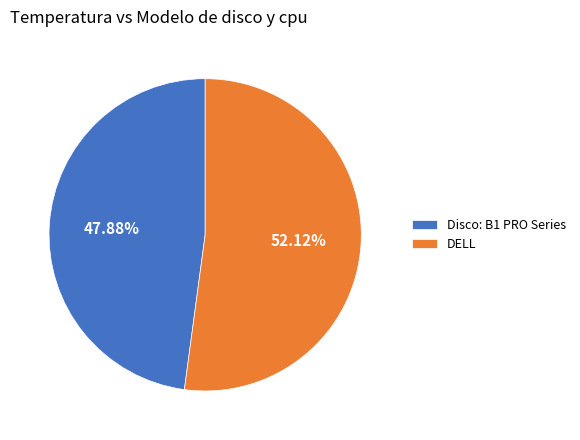

Do DELL and Disco: B1 PRO Series together represent more than half of the pie?

Yes